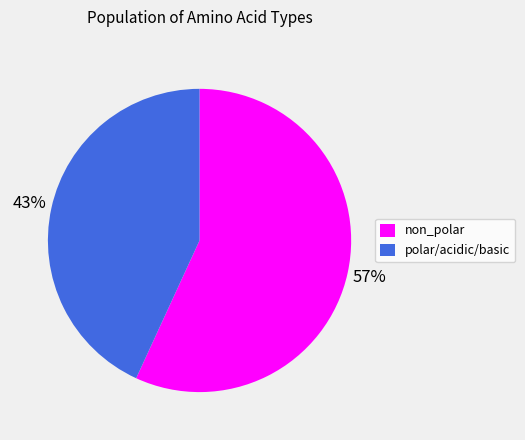

Between non_polar and polar/acidic/basic, which is larger?

non_polar